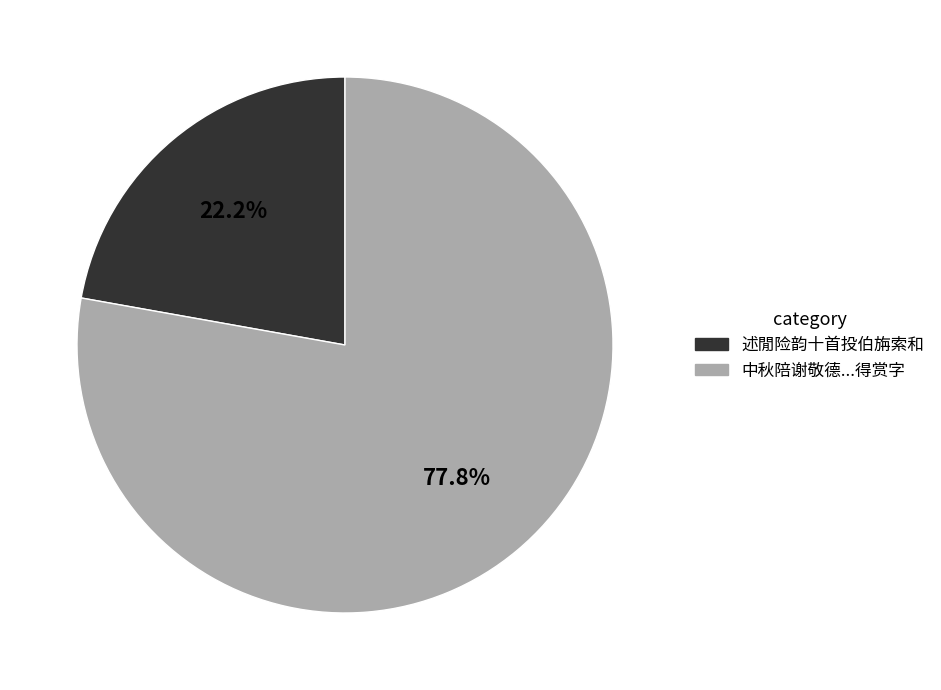

Is there a majority slice in this chart?

Yes